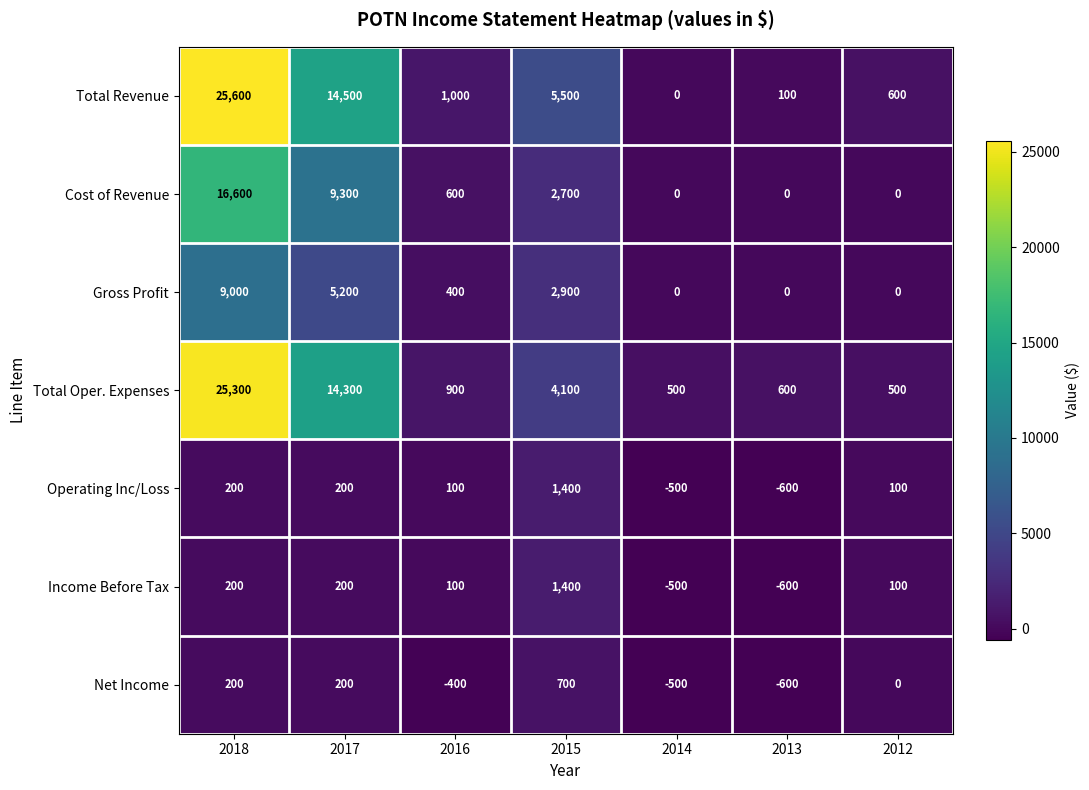

Is it true that Total Oper. Expenses equals 500 at 2012?

True